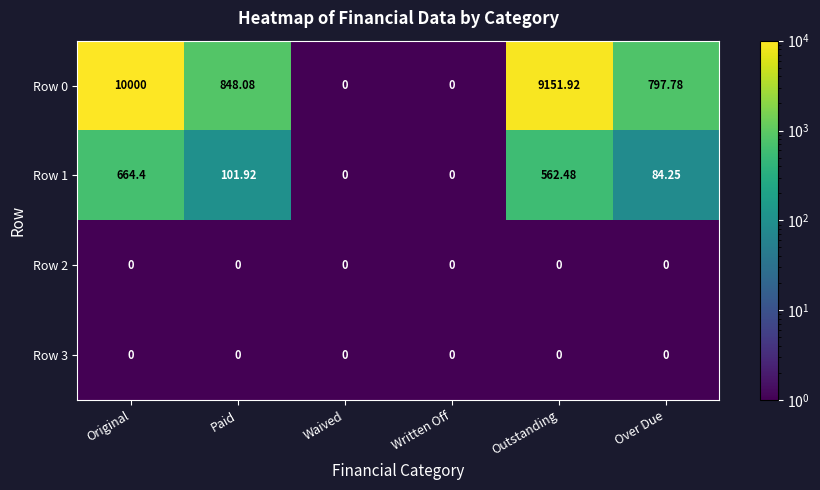

At which label is Row 1 closest to 332?

Paid